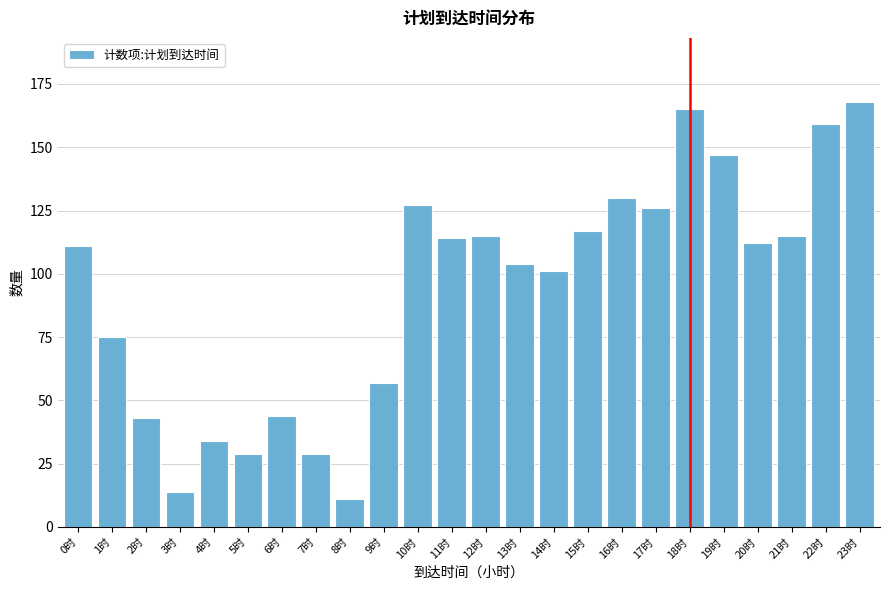

Reading left to right, what are all the values shown in this chart?

111	75	43	14	34	29	44	29	11	57	127	114	115	104	101	117	130	126	165	147	112	115	159	168